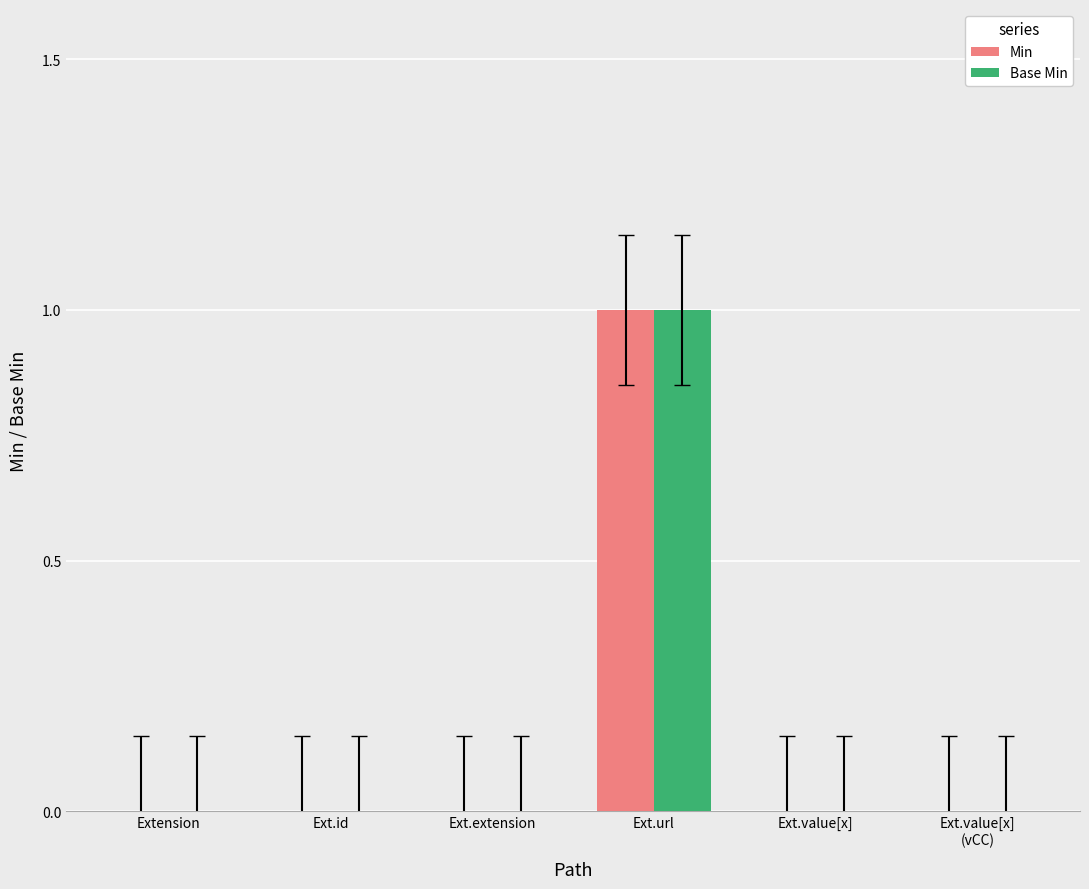

Reading left to right, what are all the values shown in this chart?

Min: 0	0	0	1	0	0
Base Min: 0	0	0	1	0	0